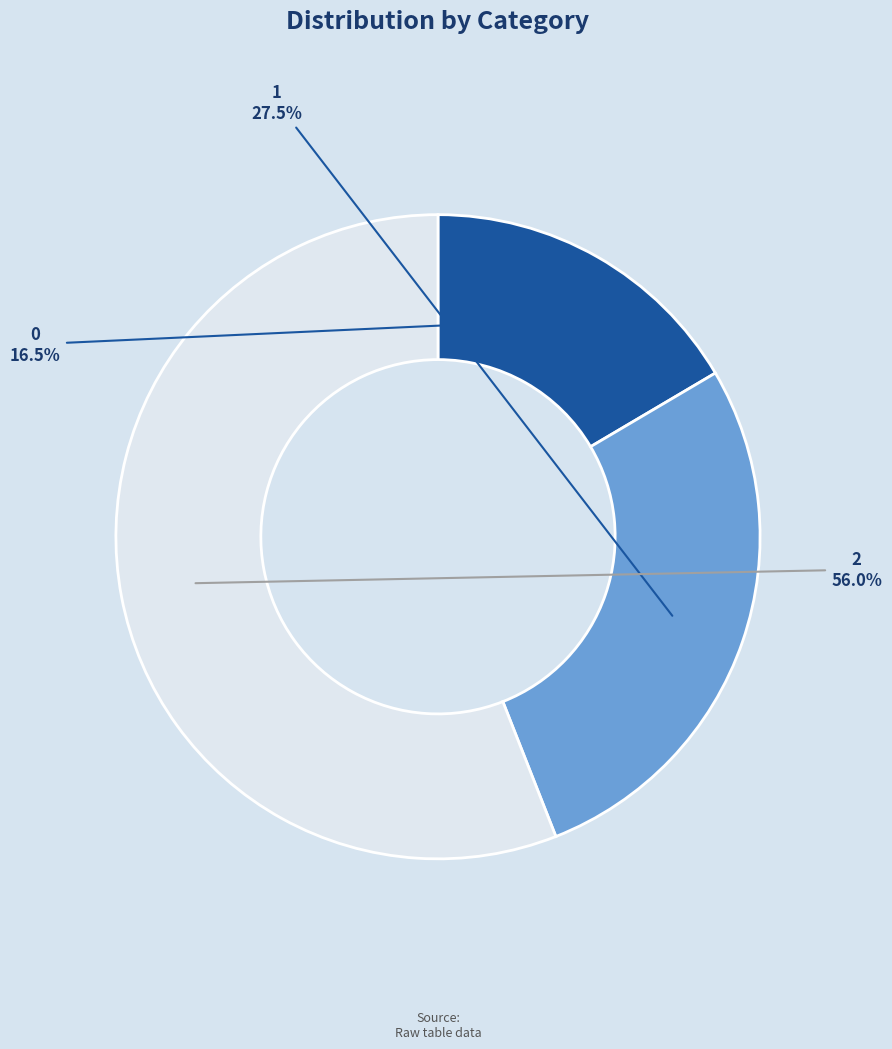

Does any single category account for the majority?

Yes